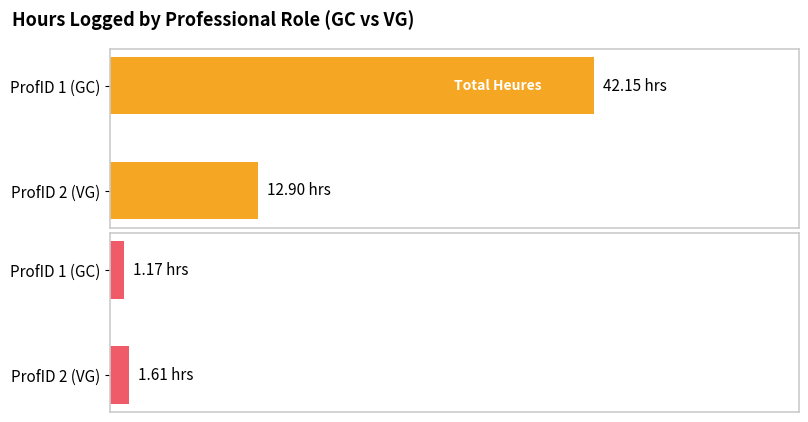

What is the difference between the maximum and minimum values in the Total Hours series?

29.2